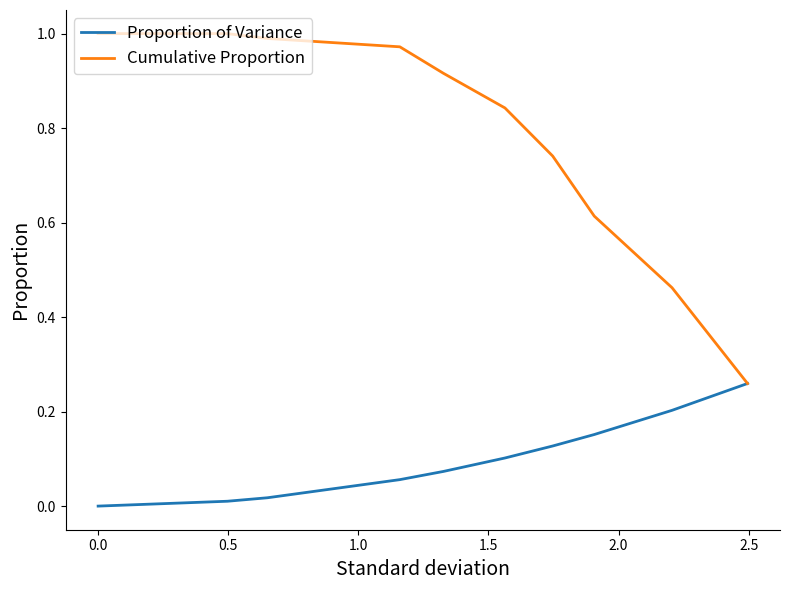

Between 0.0 and 9, which series saw the biggest shift?

Cumulative Proportion